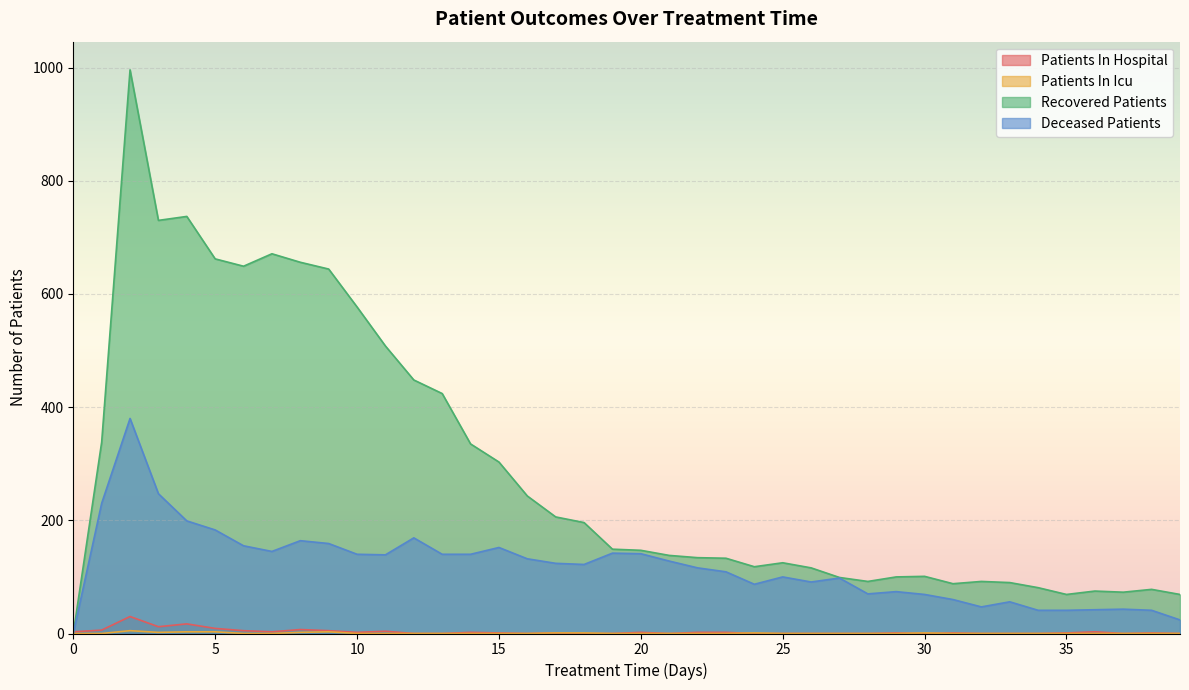

How many categories are shown in the chart?

40